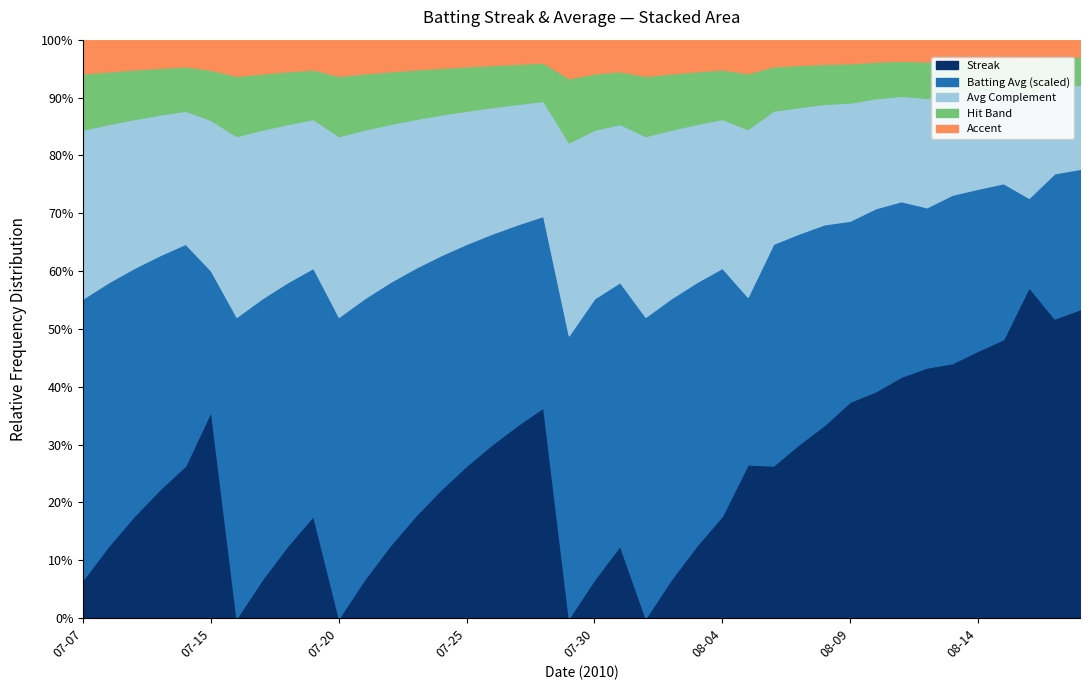

What is the approximate value of batting_avg at 10?

0.3